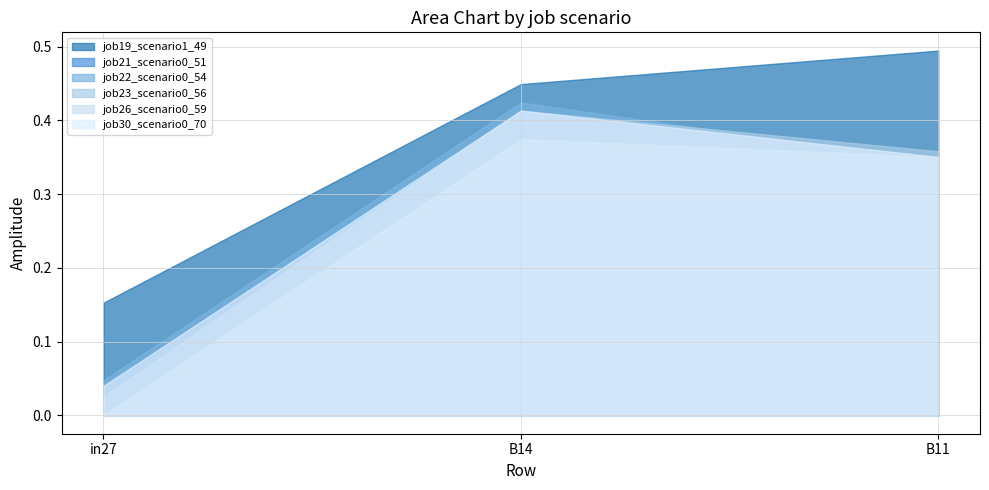

Reading left to right, transcribe all the data shown in this chart.

job19_scenario1_49: 0.2	0.4	0.5
job21_scenario0_51: 0.0	0.4	0.4
job22_scenario0_54: 0.0	0.4	0.3
job23_scenario0_56: 0.0	0.4	0.4
job26_scenario0_59: 0.0	0.4	0.4
job30_scenario0_70: 0.0	0.4	0.4